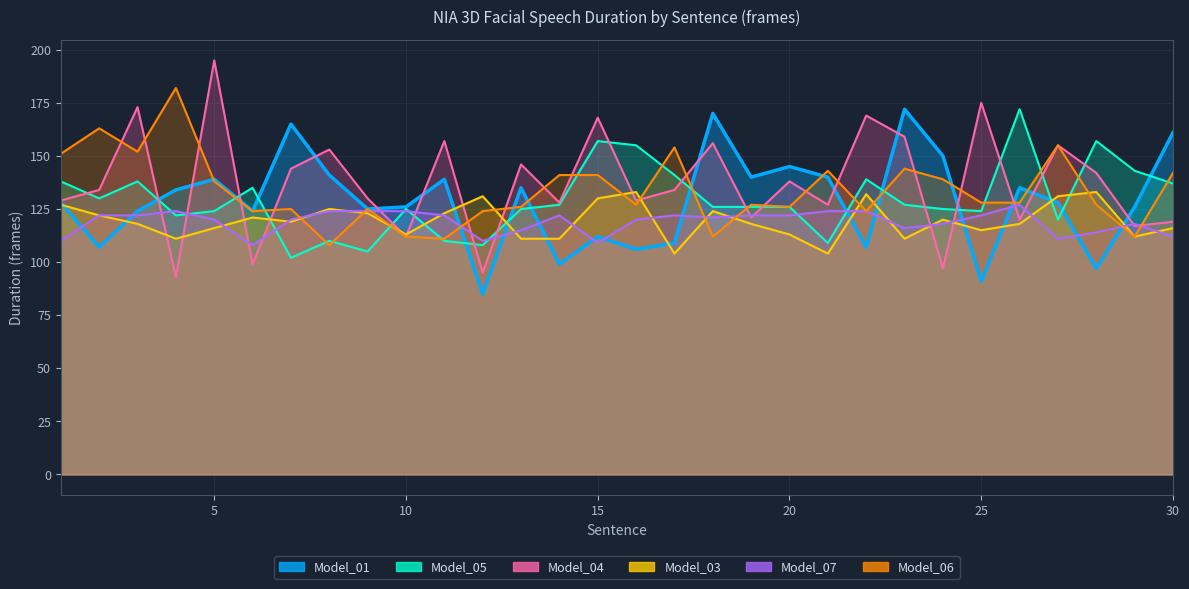

At how many categories does at least one series exceed 174?

3